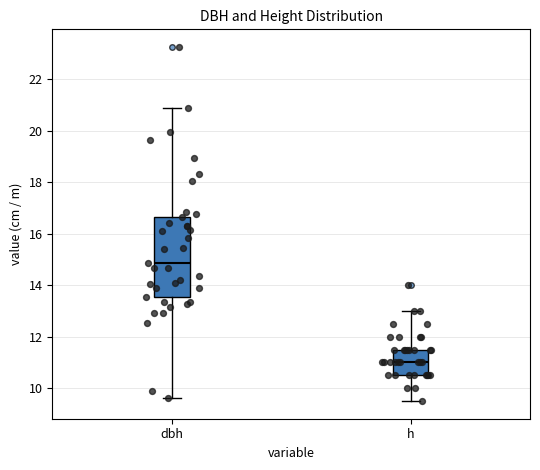

Where does the upper whisker of the box for h end on the y-axis? The values are not printed on the chart, so give them approximately, as read against the axis.

13.0